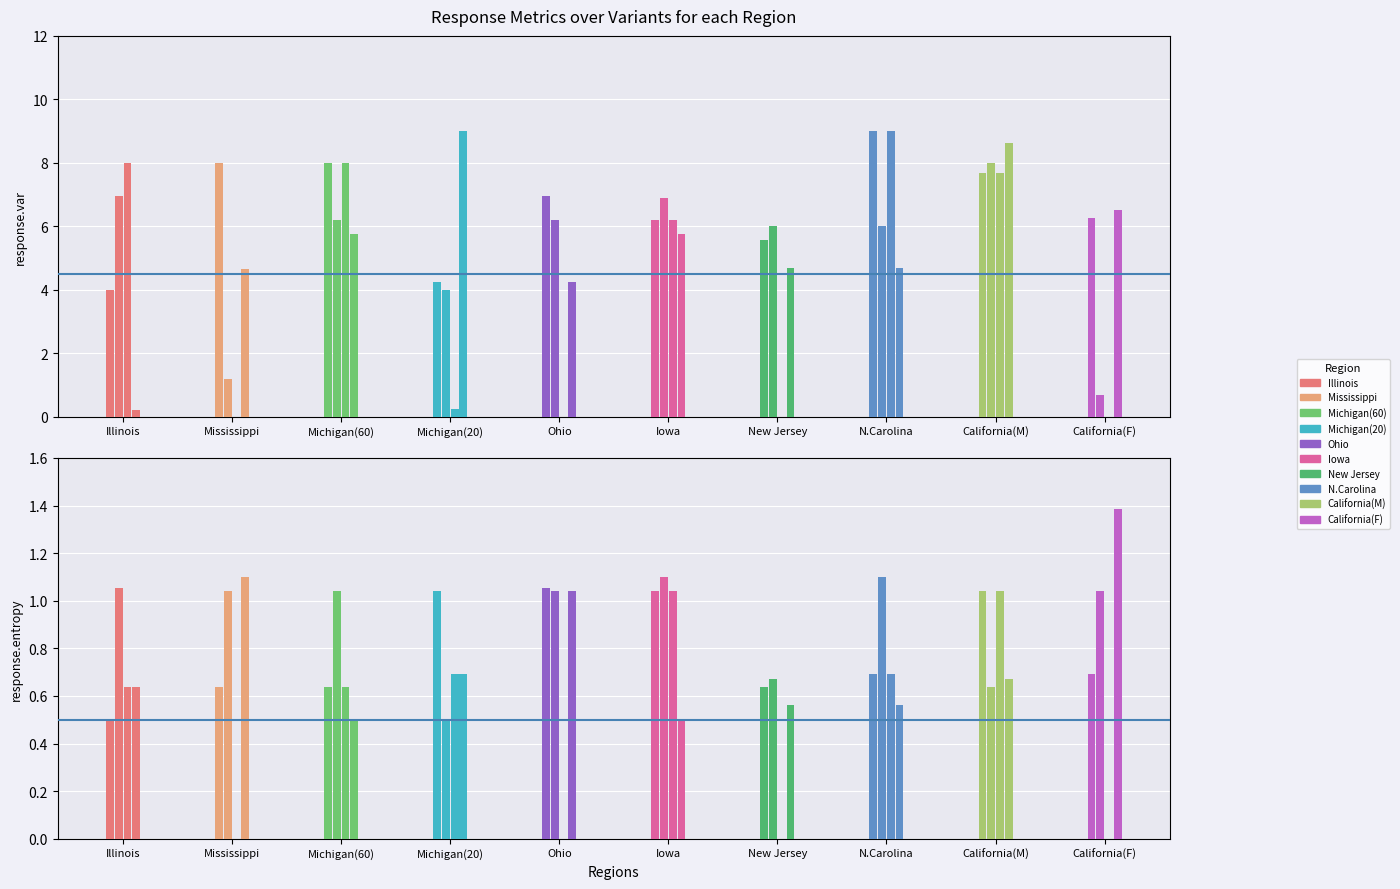

How many groups of bars are there?

10